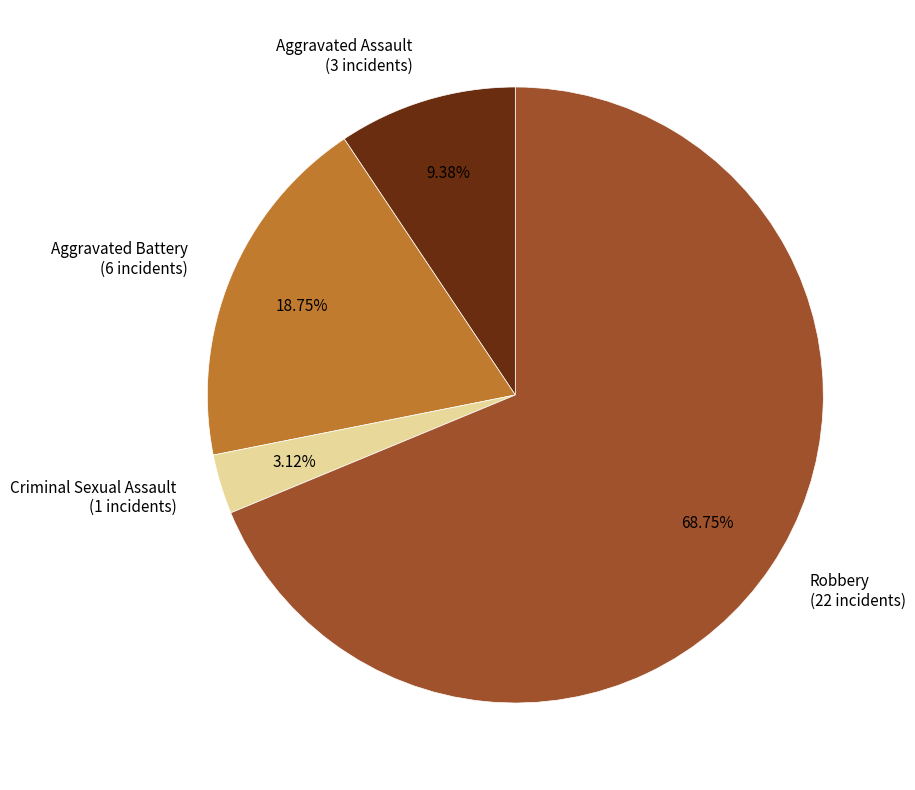

Is Robbery the majority of the pie?

Yes